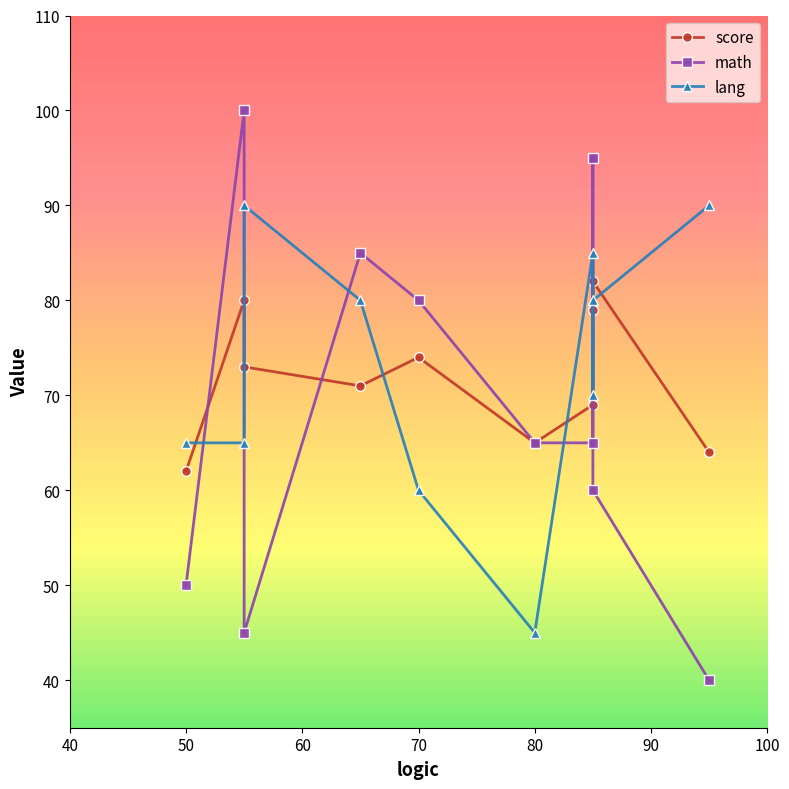

At how many categories does at least one series exceed 94?

2